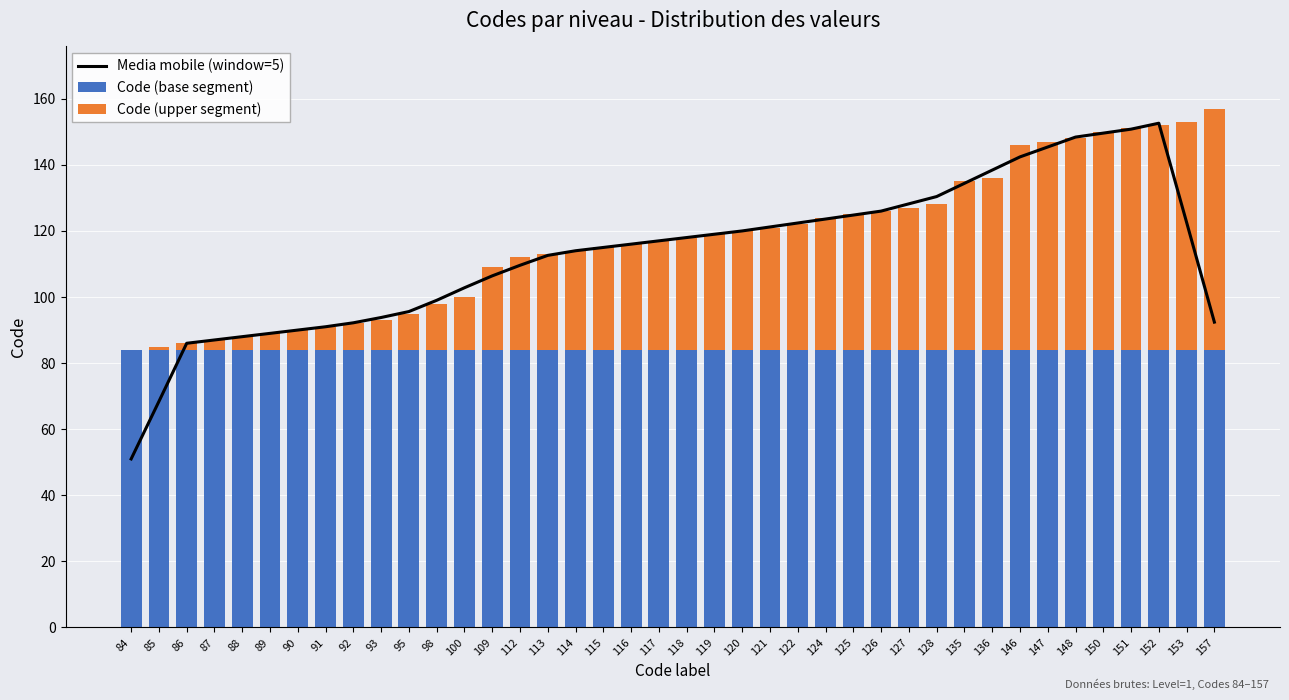

What is the value of the Code (base segment) bar at the 40th from the left?

84.0